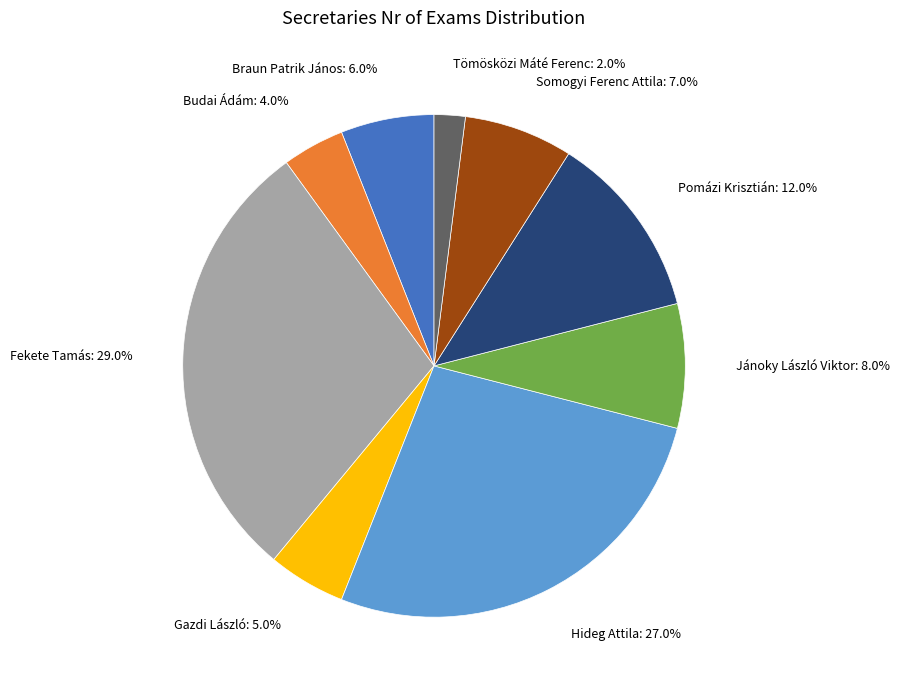

True or false: Budai Ádám accounts for 4% of the total.

True